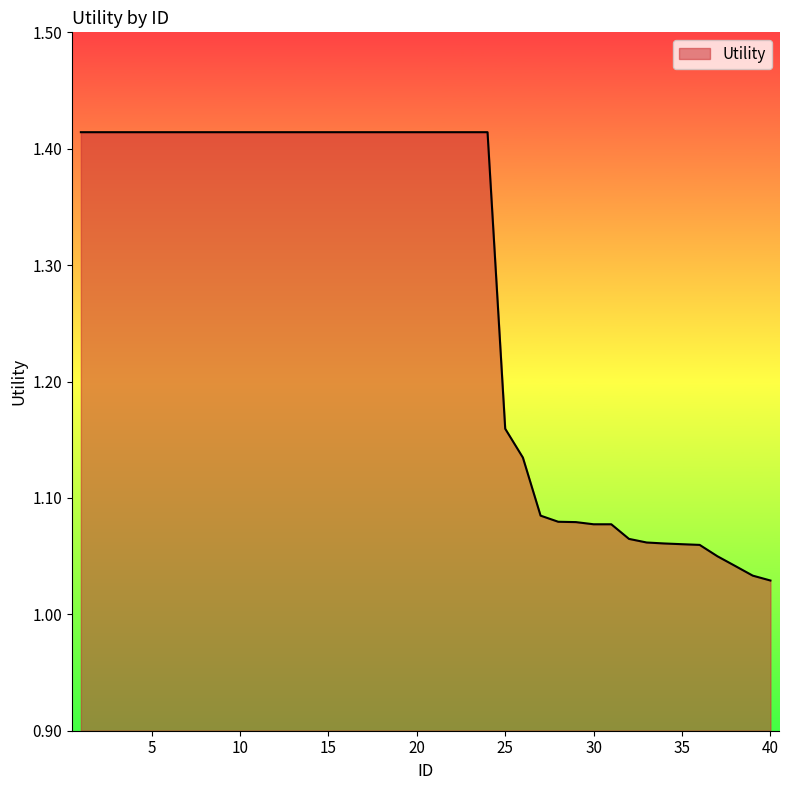

What is the difference between the maximum and minimum values?

0.4